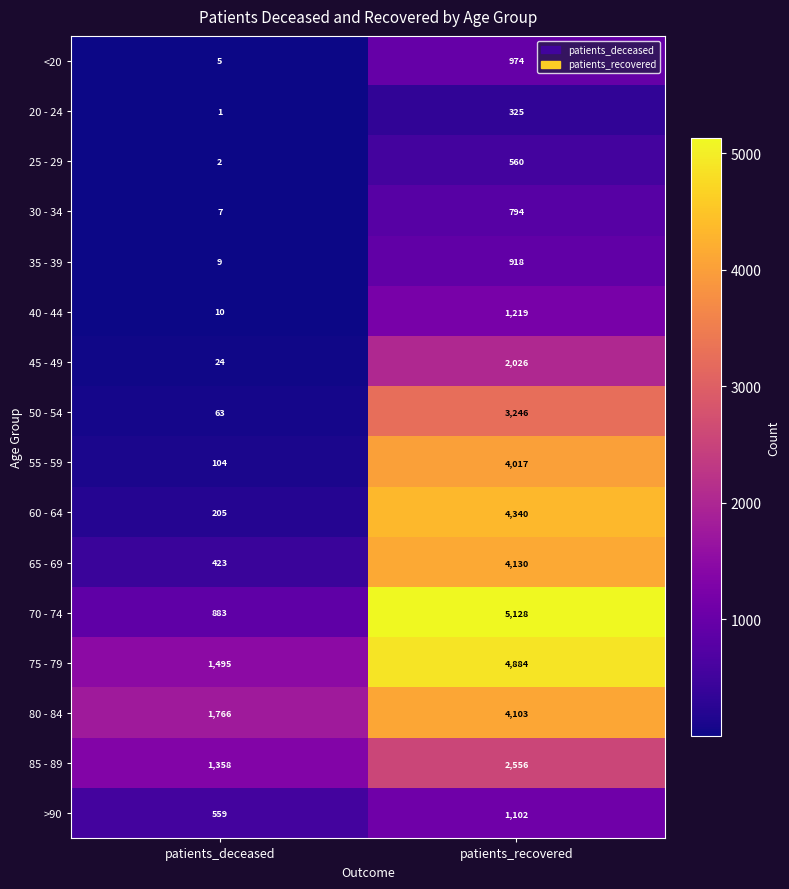

Which category has the lowest value across all series?

patients_deceased